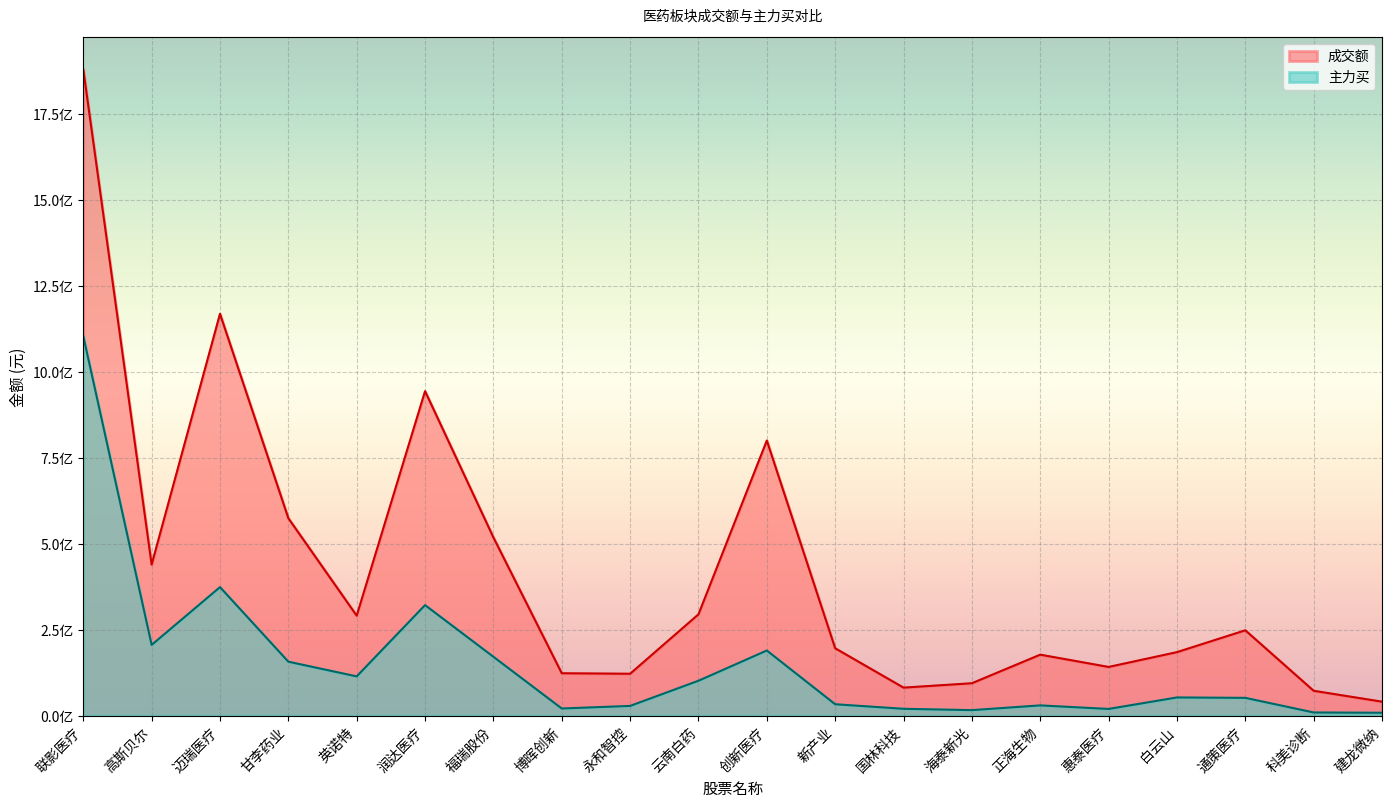

Reading left to right, extract all data points from this chart.

成交额: 1878824262	439030254	1168227604	573845030	290462770	943329820	518055530	123073937	121622026	294408351	799777021	195705787	81255887	94025262	177116525	141403815	184462033	247979944	72093170	40411815
主力买: 1103443561	205535639	373514140	156703186	113939245	321219314	170968908	20591423	28099730	101275895	189185003	32965884	19735397	15847435	29608687	19297126	52707886	51535588	9043258	8180550